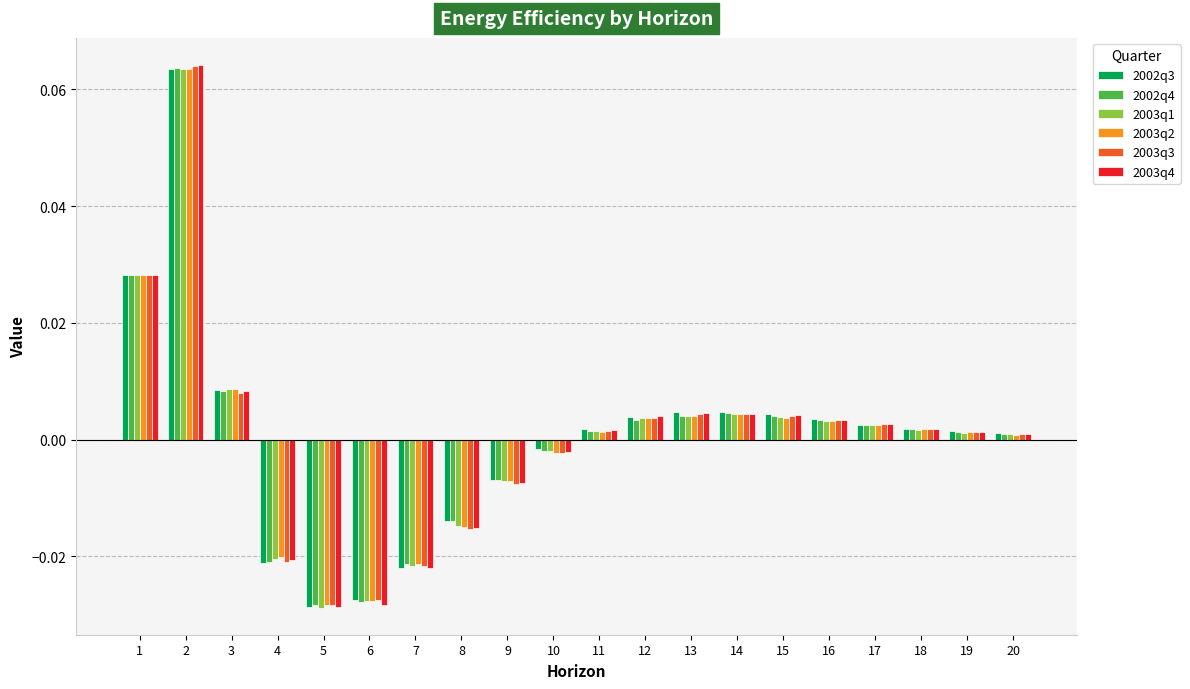

Which series changed the most between 9 and 12?

2003q4